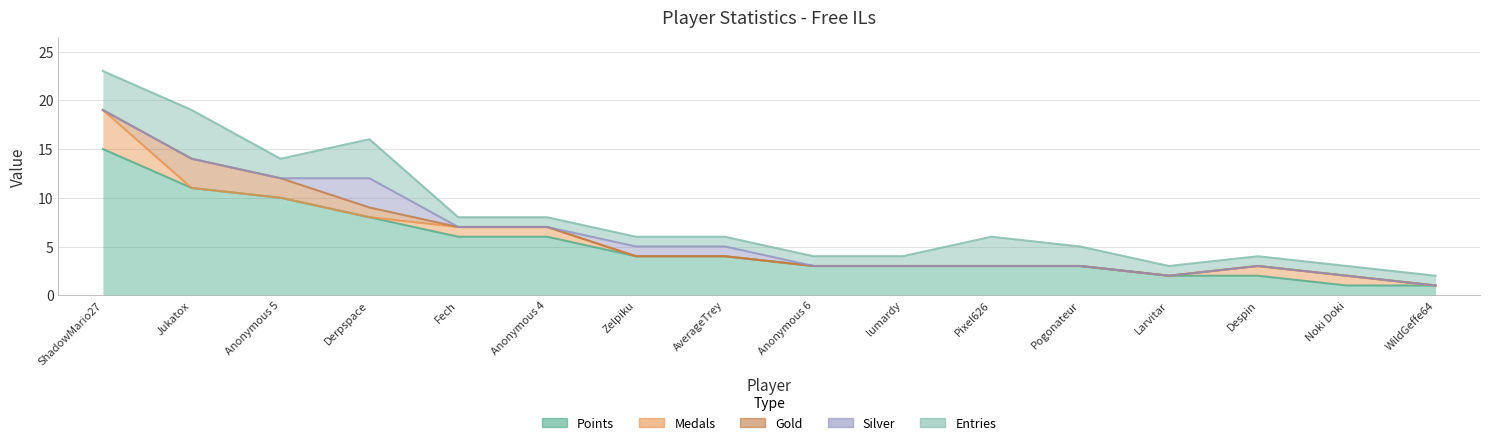

True or false: Gold and Entries intersect in this chart.

False